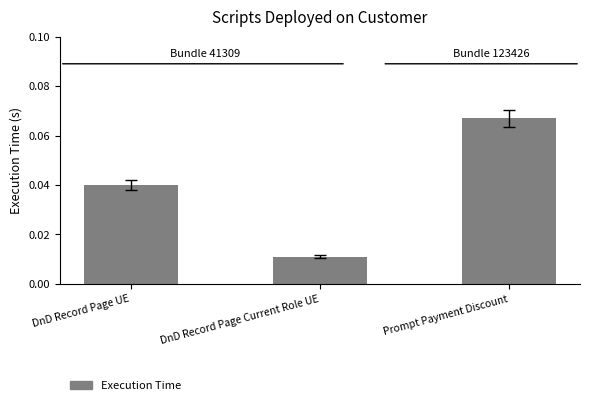

What position from the left is DnD Record Page Current Role UE?

2